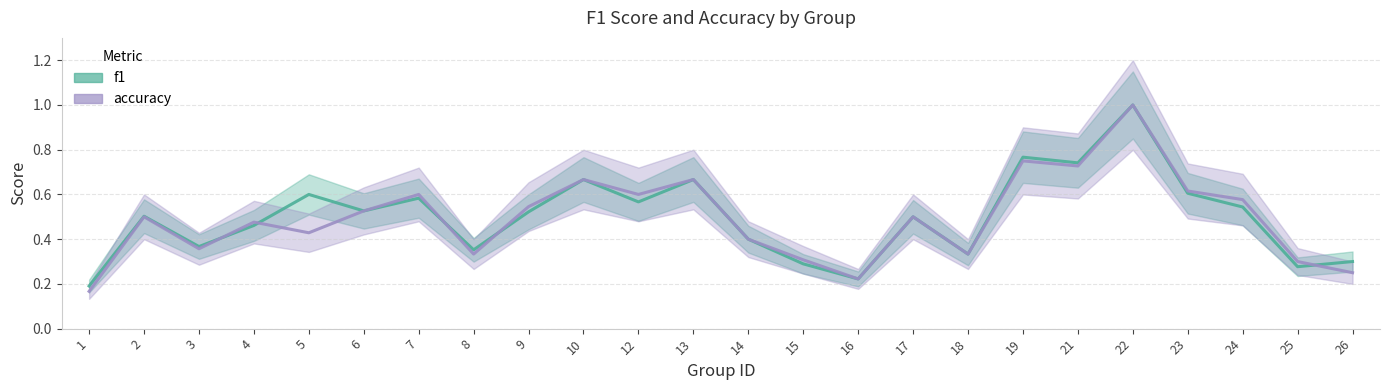

What are all the series names shown in the legend?

f1, accuracy